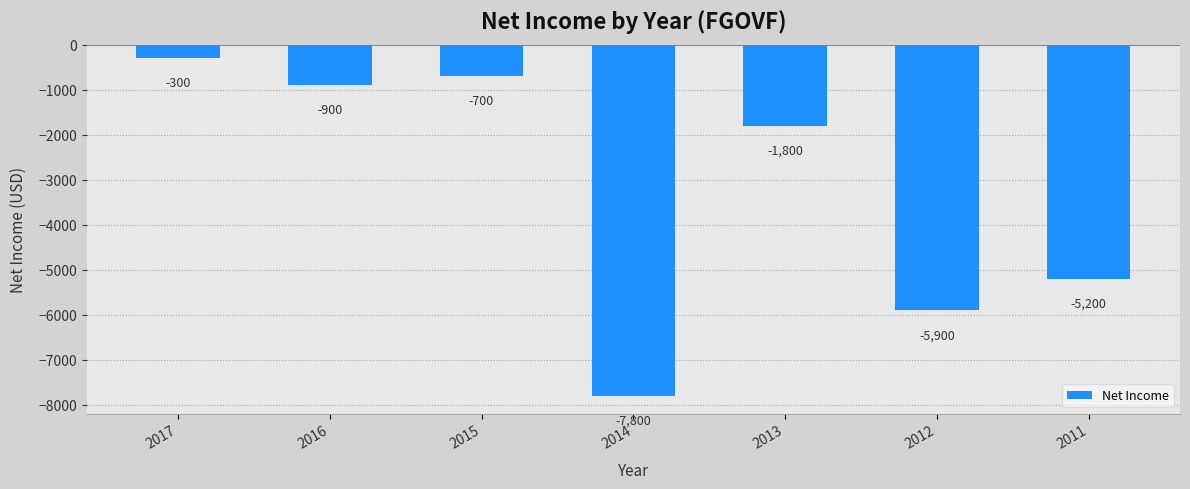

What is the difference between the maximum and minimum values?

7500